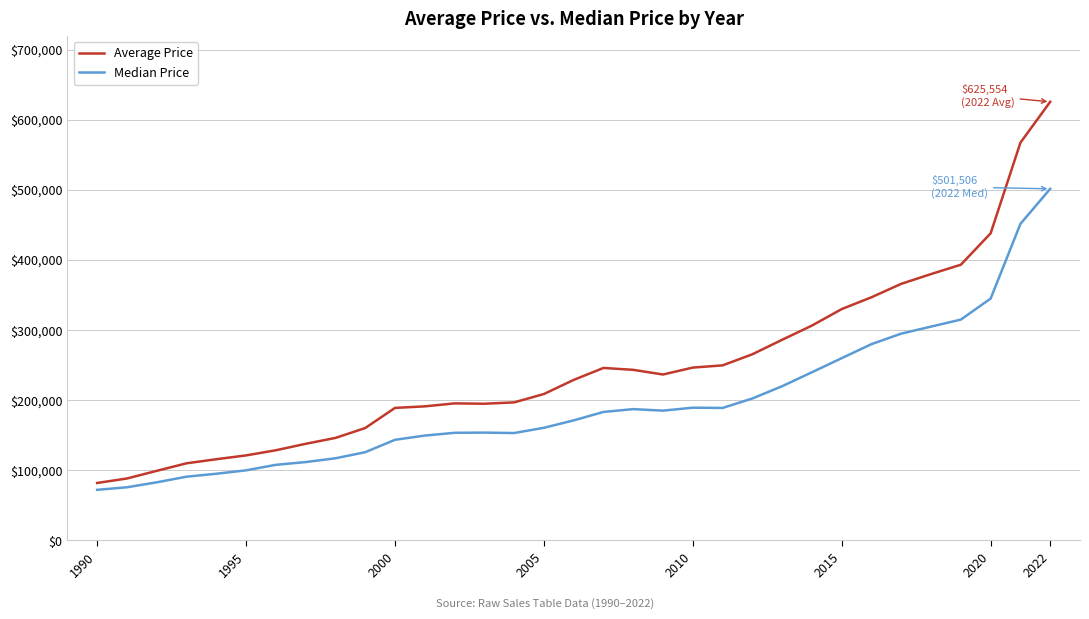

How many lines are shown in the chart?

2